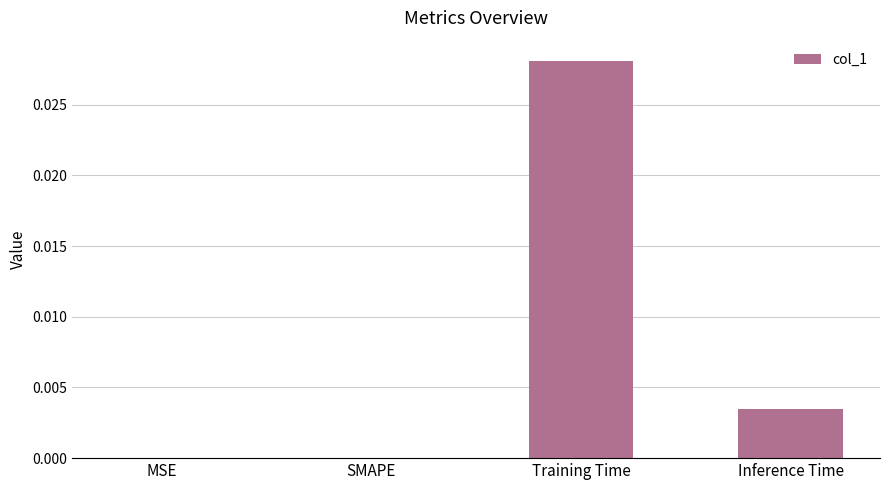

True or false: the data shows 0.0 at MSE.

True